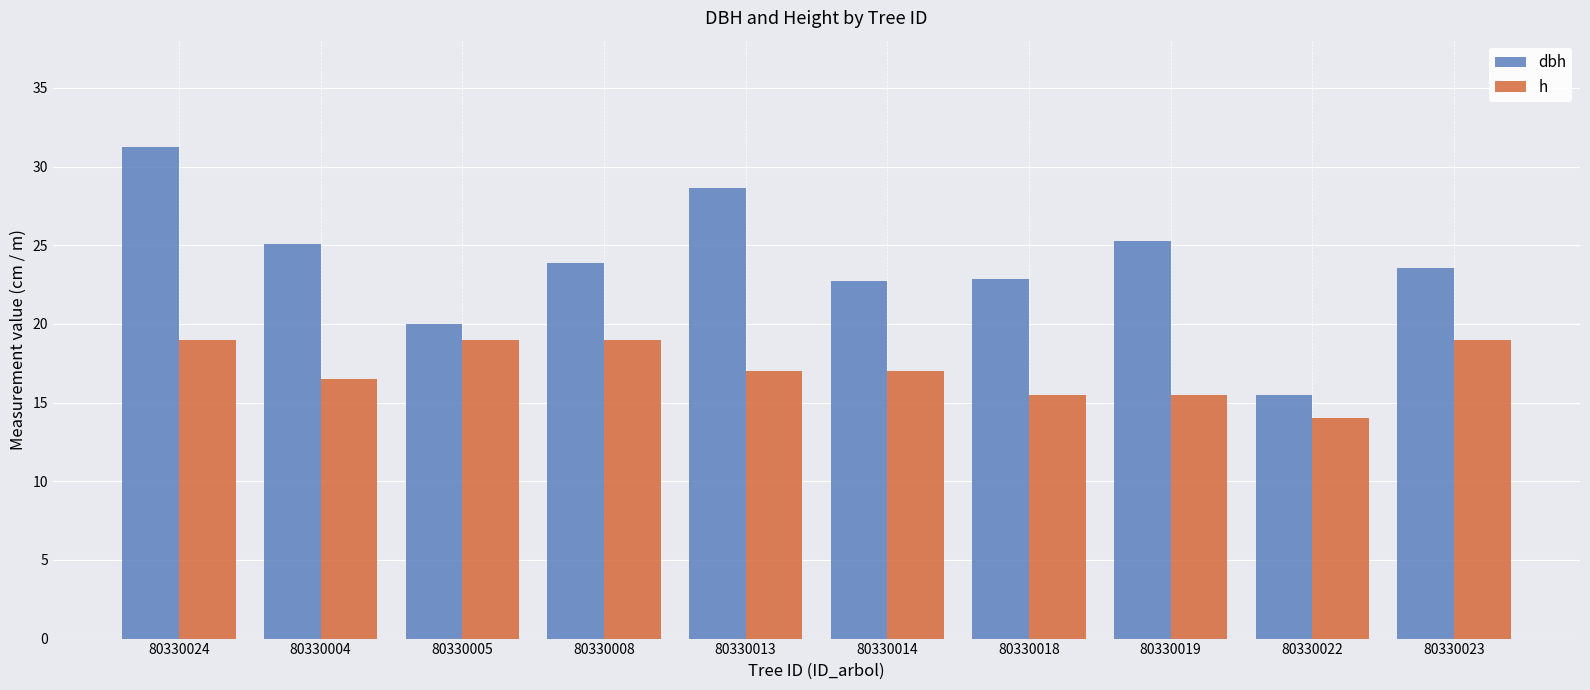

At which label does h reach its minimum?

80330022